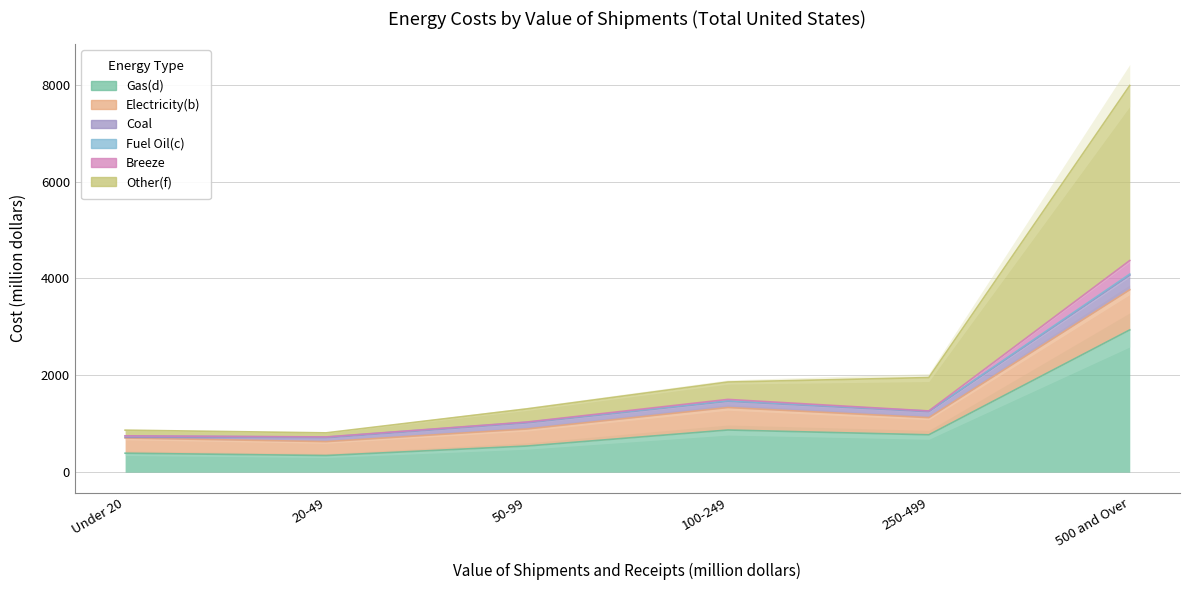

True or false: Electricity(b) has a value of 340 at 250-499.

False